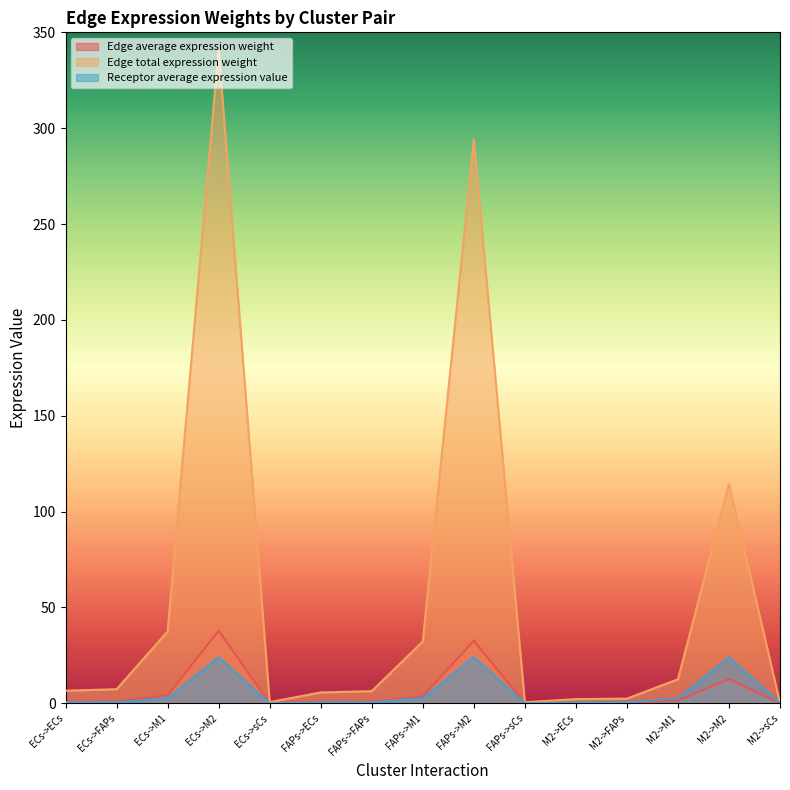

At which category is the sum across all series the highest?

ECs->M2